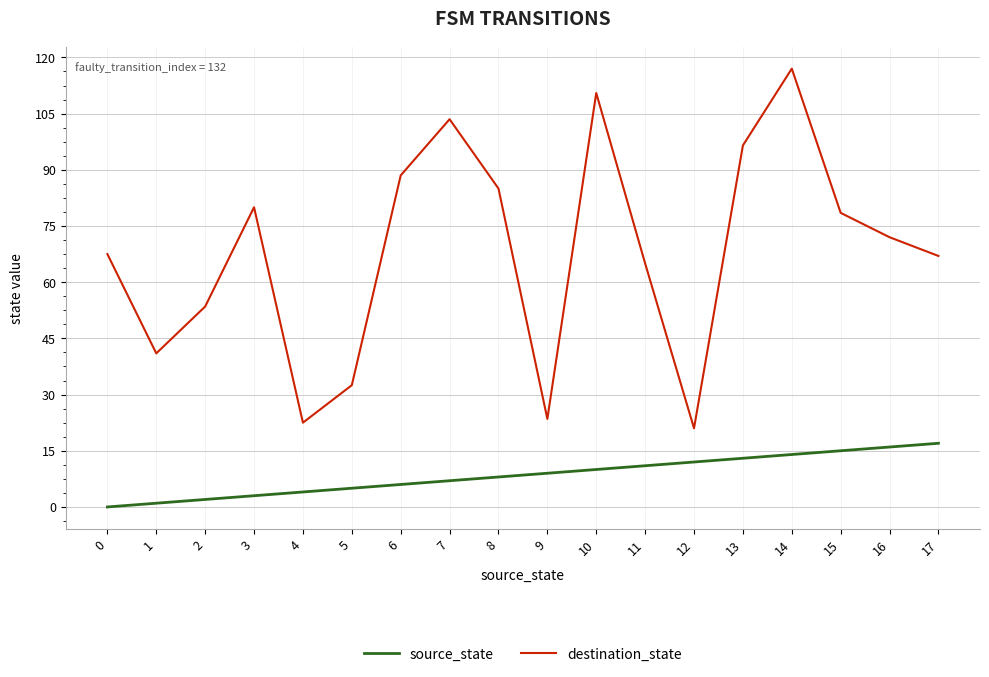

At which category does the chart reach its peak across all series?

14